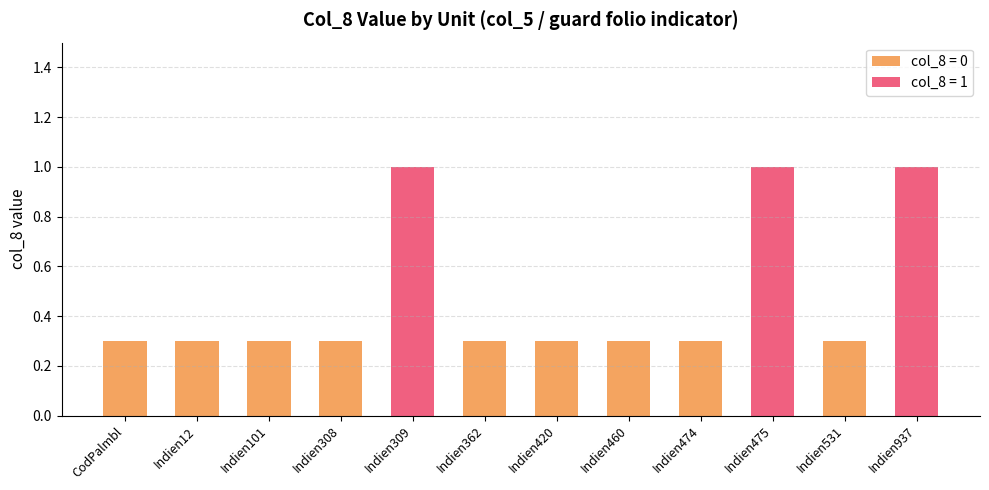

What is the difference between the maximum and minimum values?

1